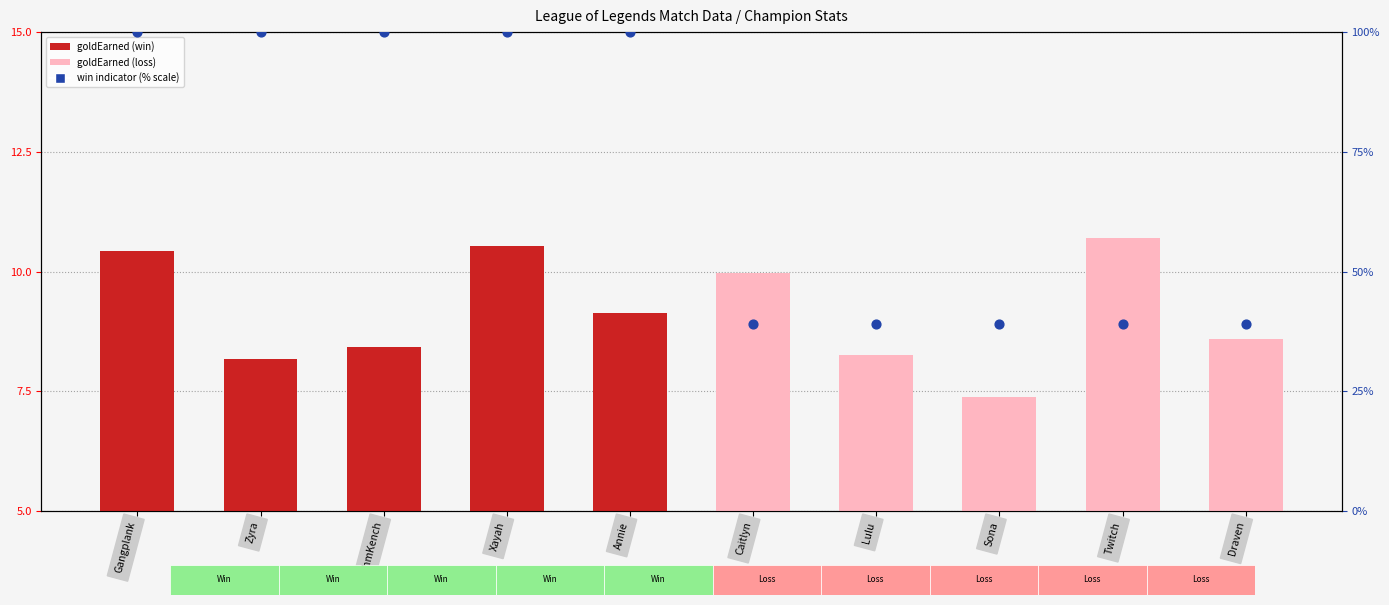

At how many categories does at least one series exceed 30?

10